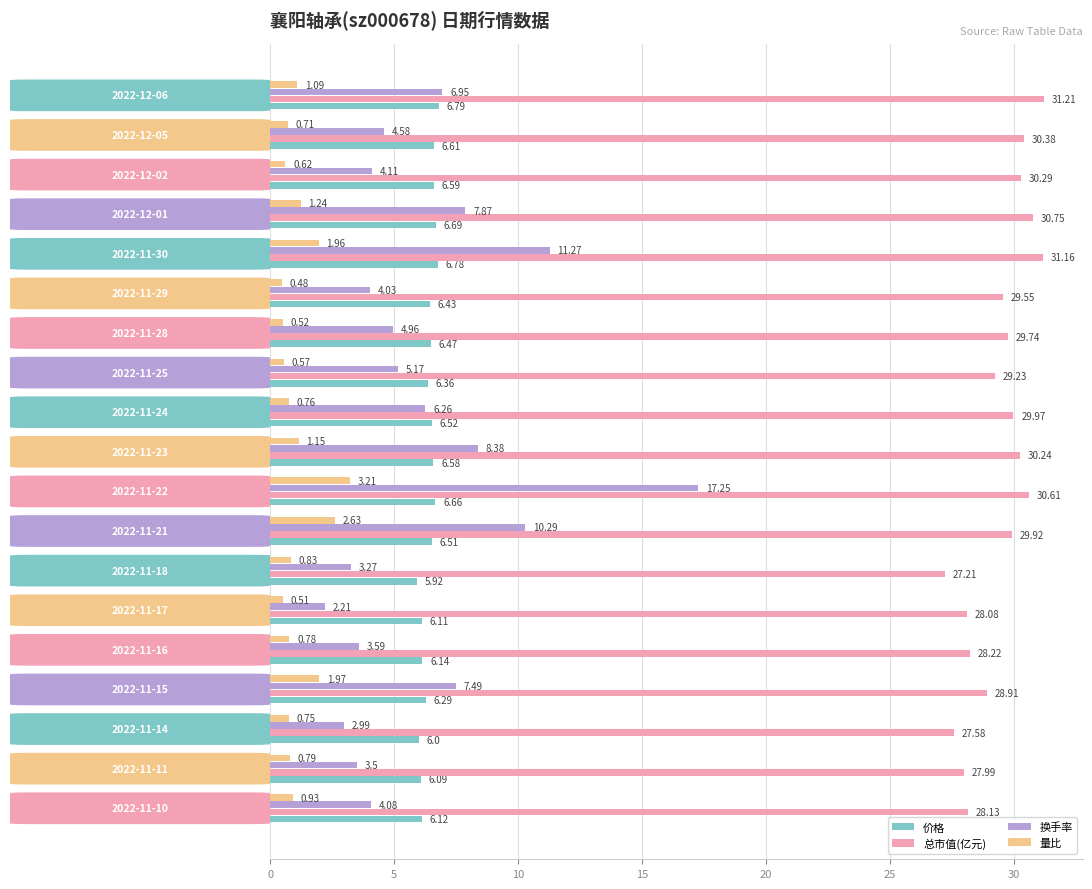

List the series in order of their peak value, lowest first.

量比, 价格, 换手率, 总市值(亿元)